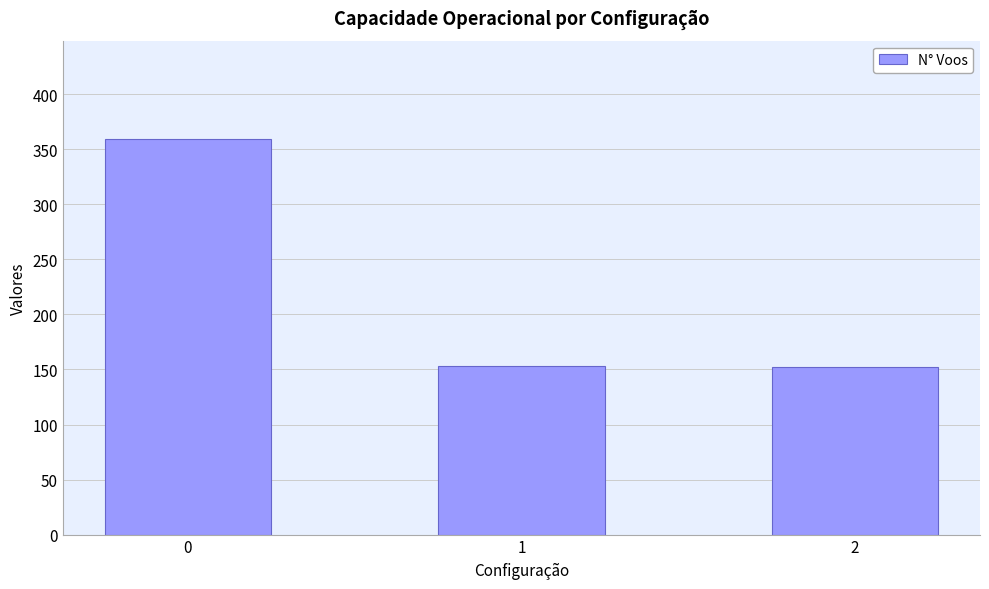

How many values are below 153?

1